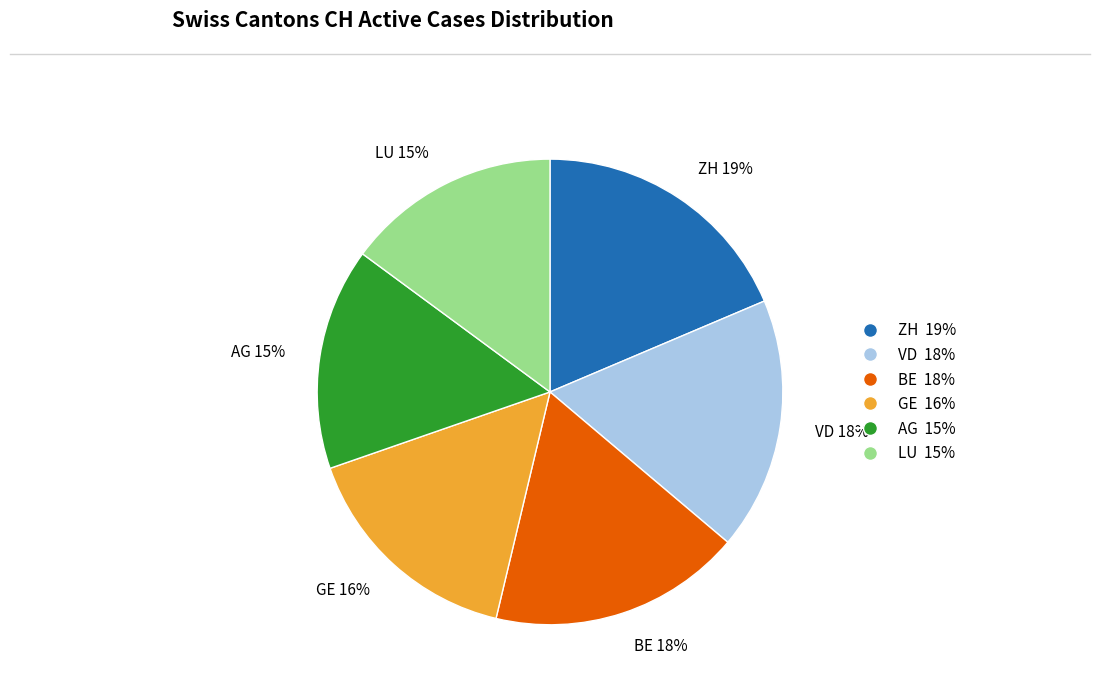

True or false: BE 18% accounts for 18% of the total.

True